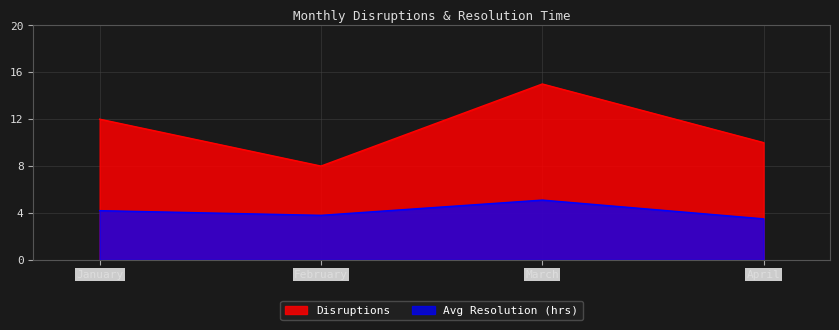

Is the value of Disruptions at April greater than the value of Avg Resolution (hrs) at January?

Yes